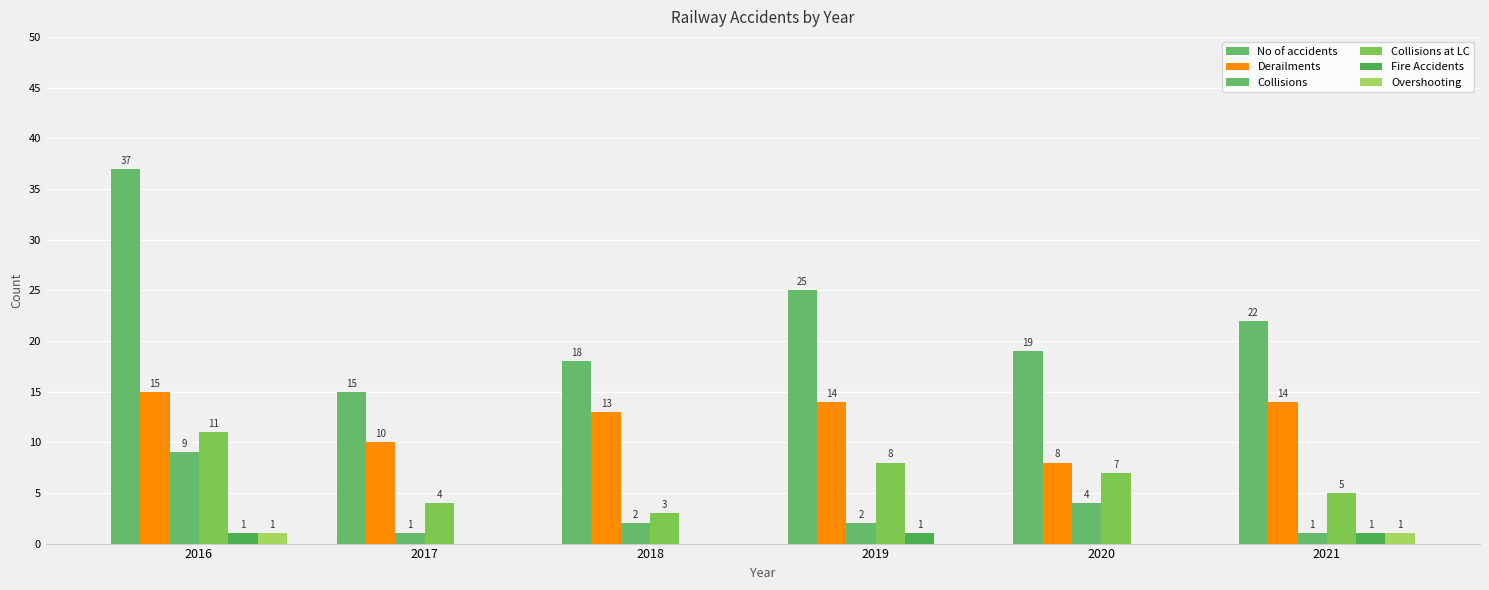

Which series has the largest range (max minus min)?

No of accidents